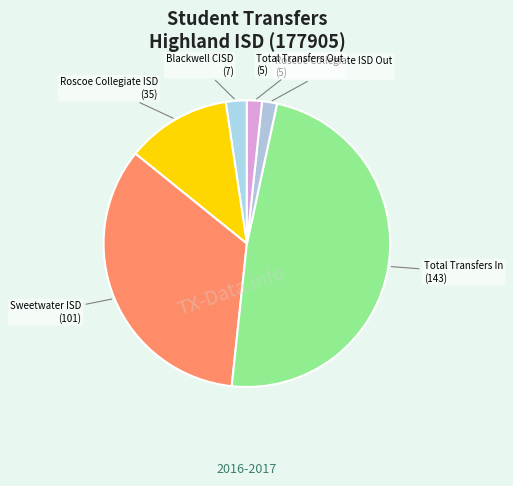

How many segments does this pie chart have?

6